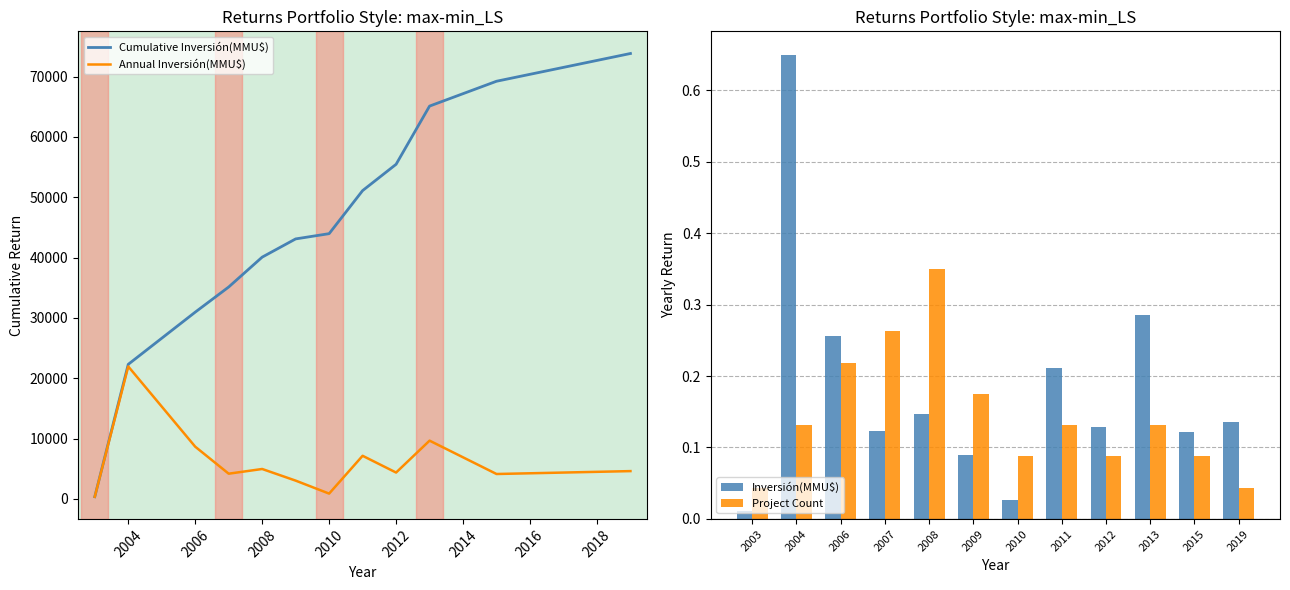

The Project Count series shows 0.0 at 2012. True or false?

False